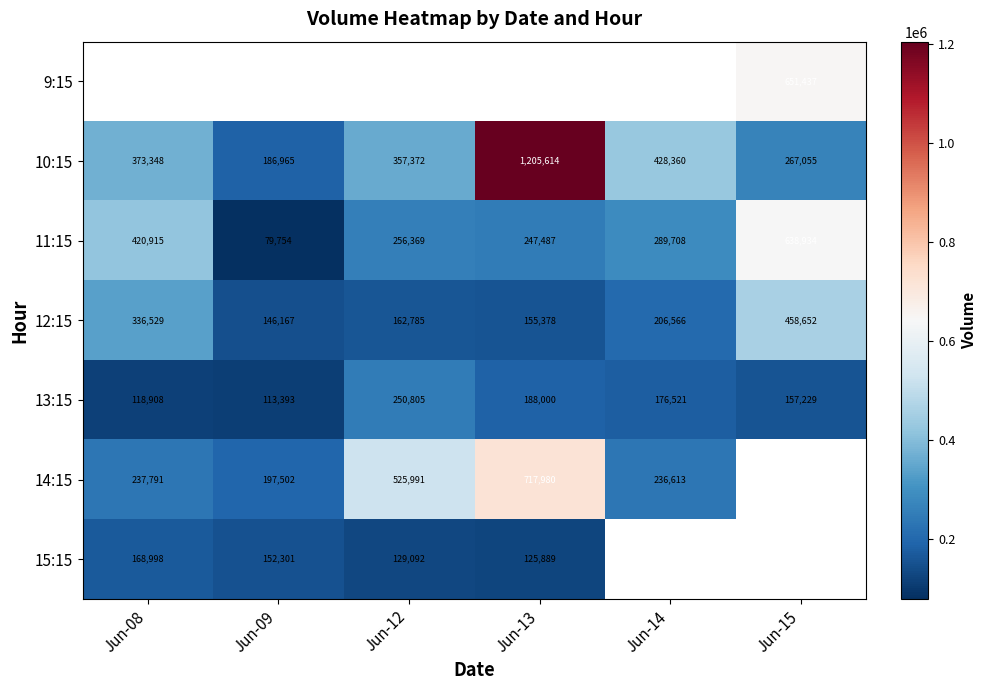

How many categories are shown in the chart?

6